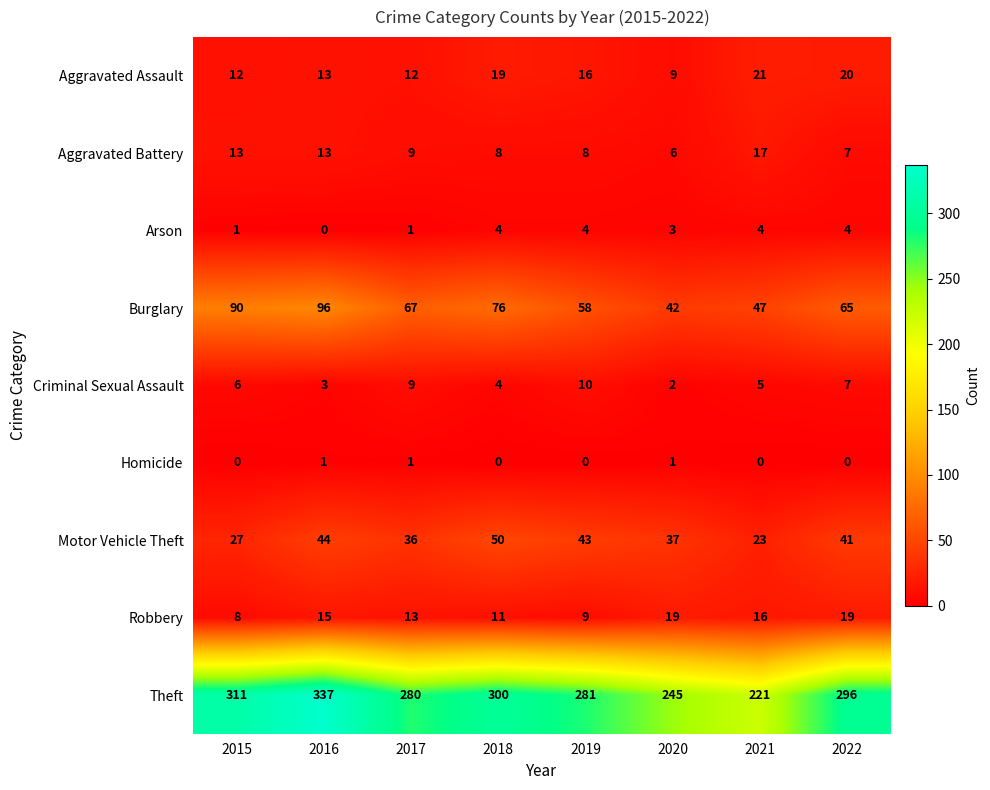

What is the sum of the Motor Vehicle Theft values at 2016 and 2022?

85